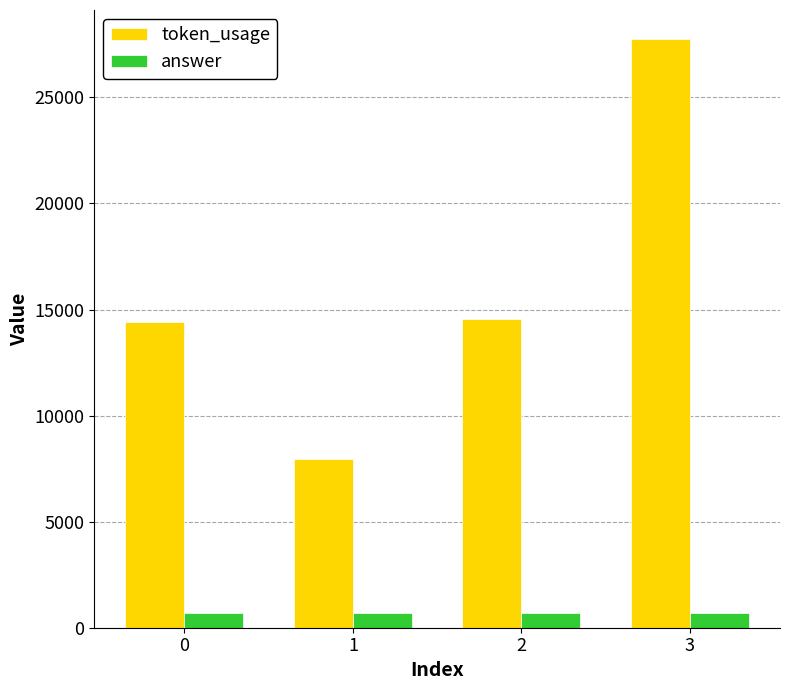

Which series changed the most between 0 and 1?

token_usage